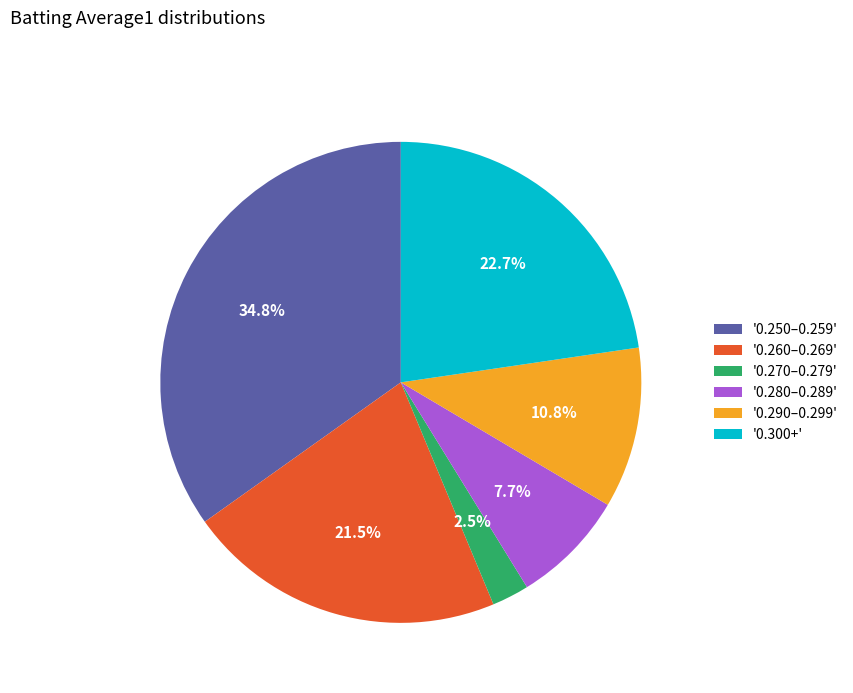

To the nearest percent, what is the difference between the largest and smallest slice percentages?

32%